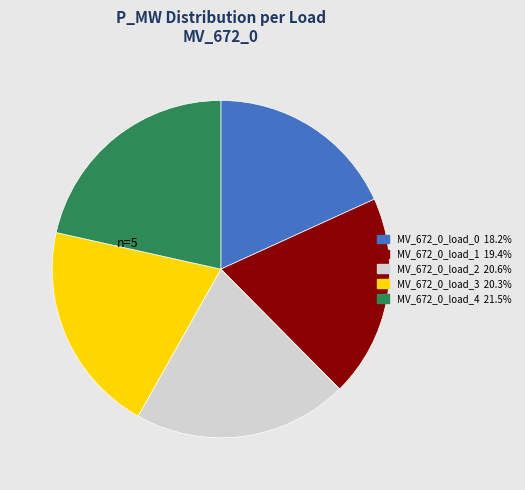

Is there a majority slice in this chart?

No